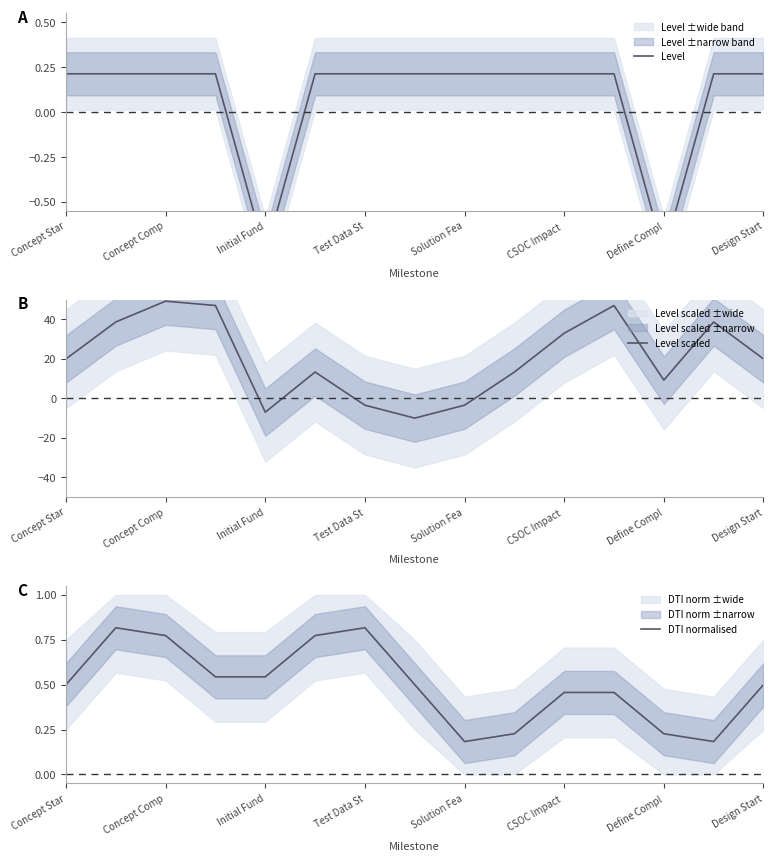

Does the chart display data point markers on the line(s)?

No